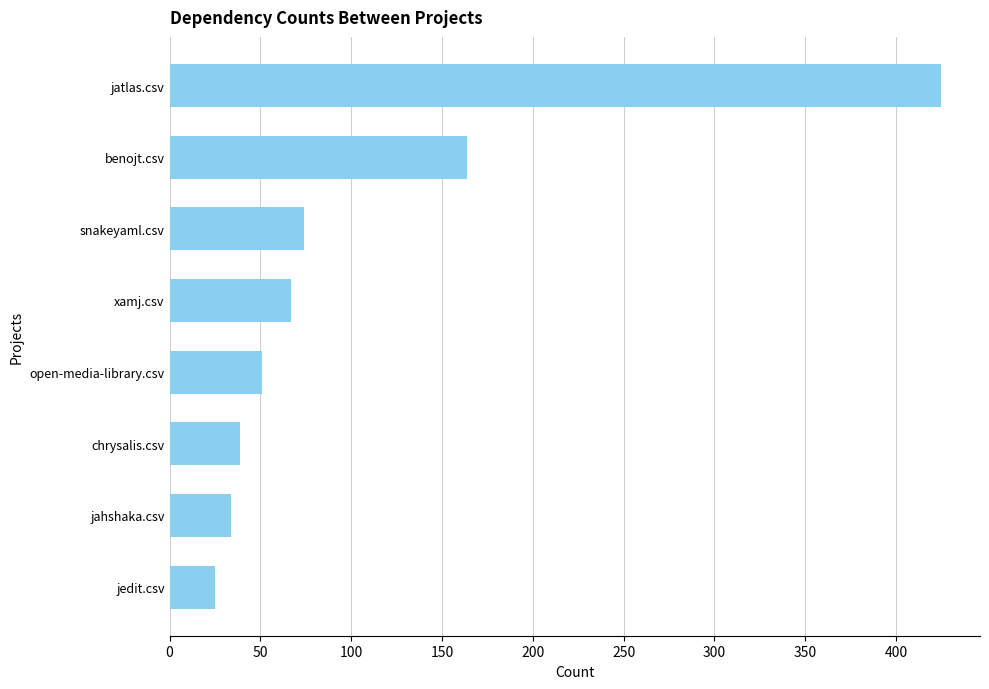

What is the sum of all values?

879